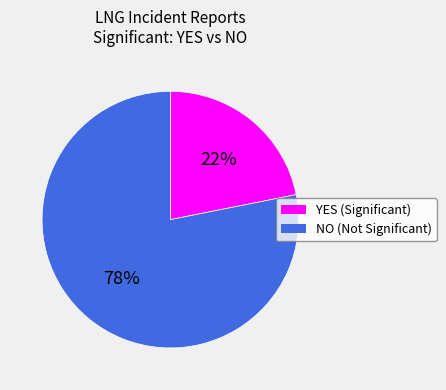

How many segments does this pie chart have?

2